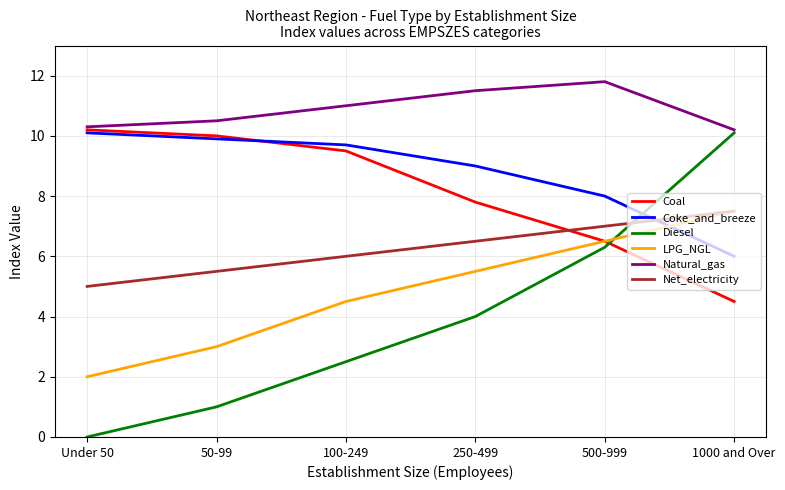

What is the sum of all Net_electricity values?

37.5